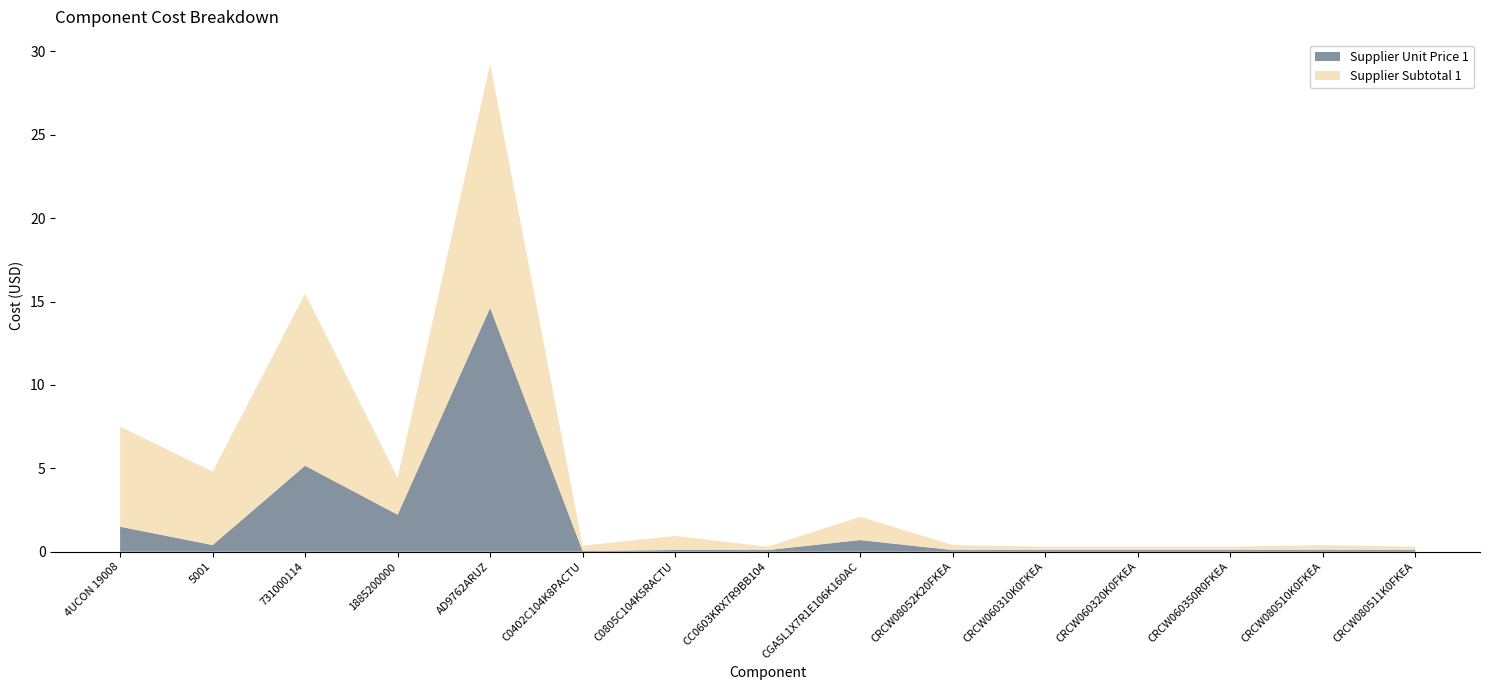

Reading left to right, what are all the values shown in this chart?

Supplier Subtotal 1: 6.0	4.4	10.3	2.2	14.6	0.3	0.8	0.2	1.4	0.3	0.2	0.2	0.2	0.3	0.2
Supplier Unit Price 1: 1.5	0.4	5.2	2.2	14.6	0.0	0.1	0.1	0.7	0.1	0.1	0.1	0.1	0.1	0.1